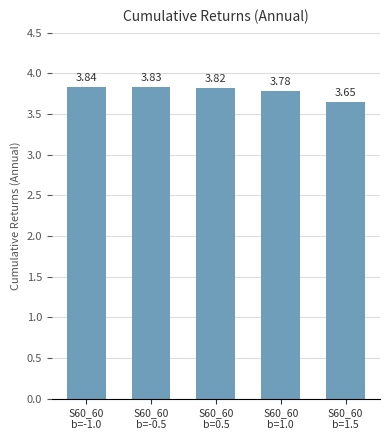

What is the label of the 2nd bar from the right?

S60_60
b=1.0